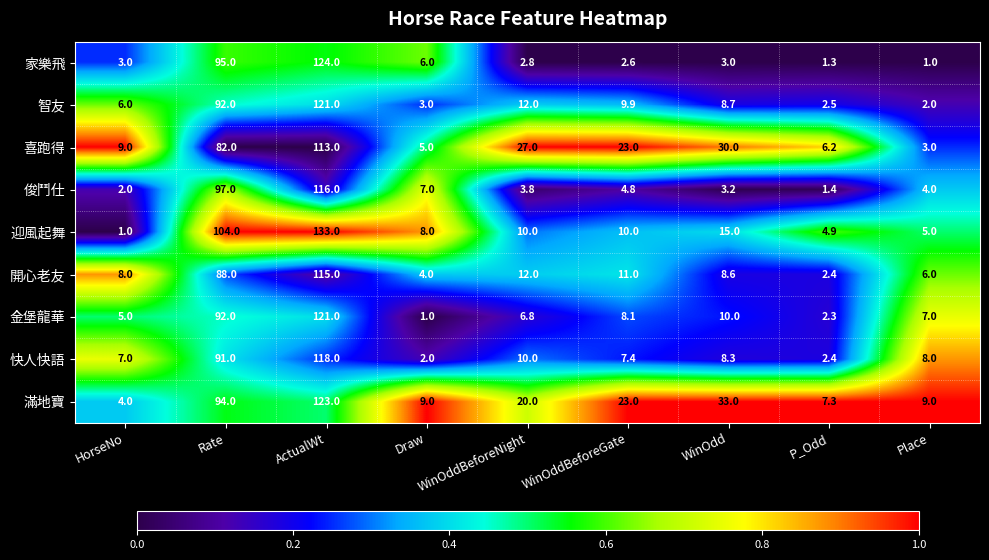

How many series are shown in this chart?

9